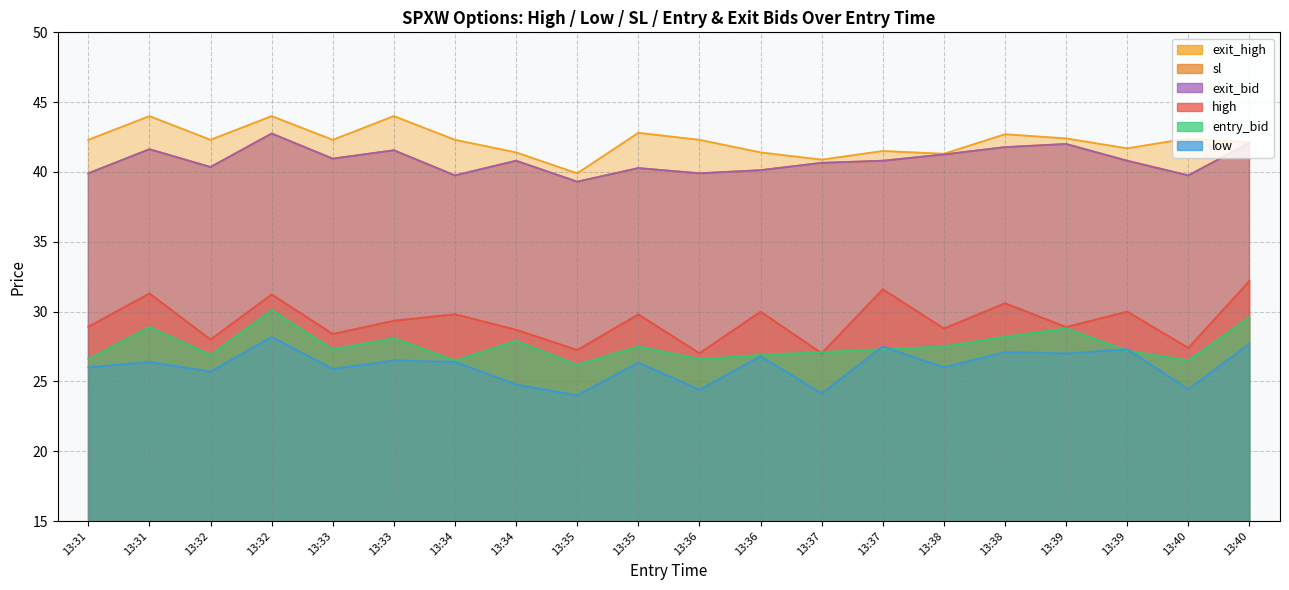

How many values in the low series are below 26?

7